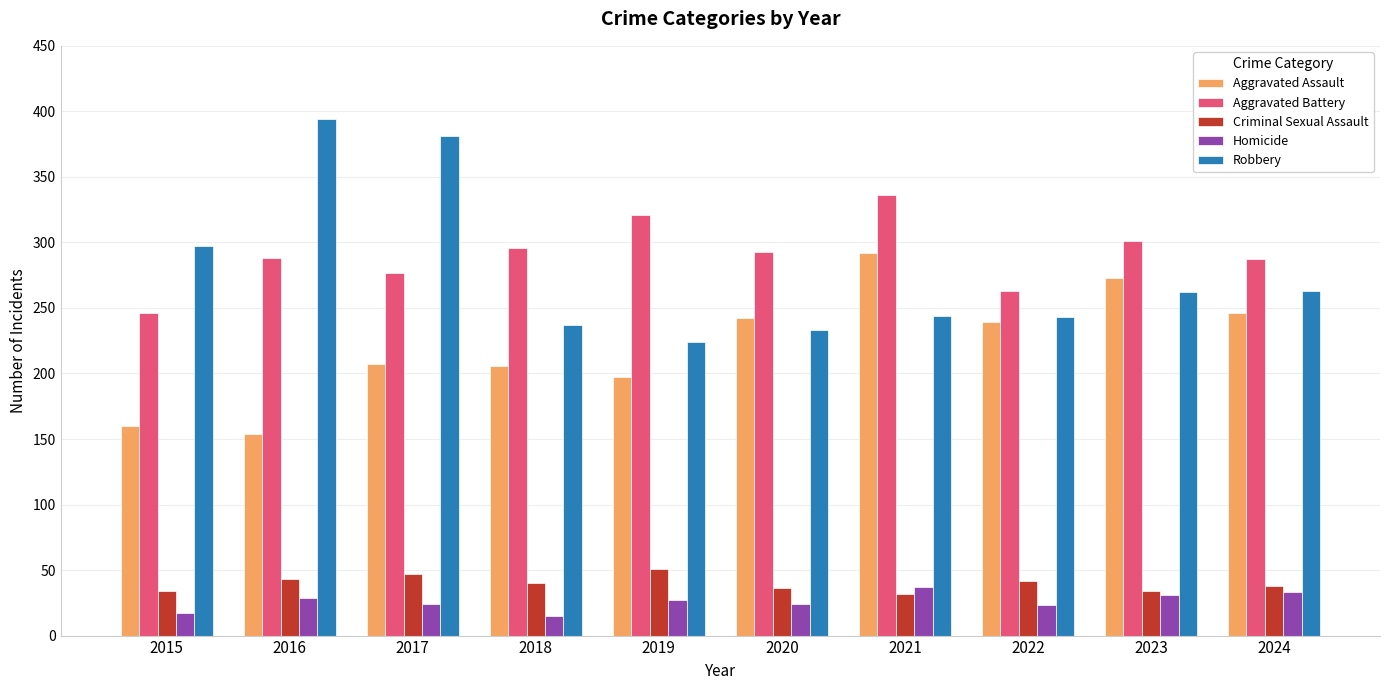

What is the difference between the highest and lowest values at 2020?

269